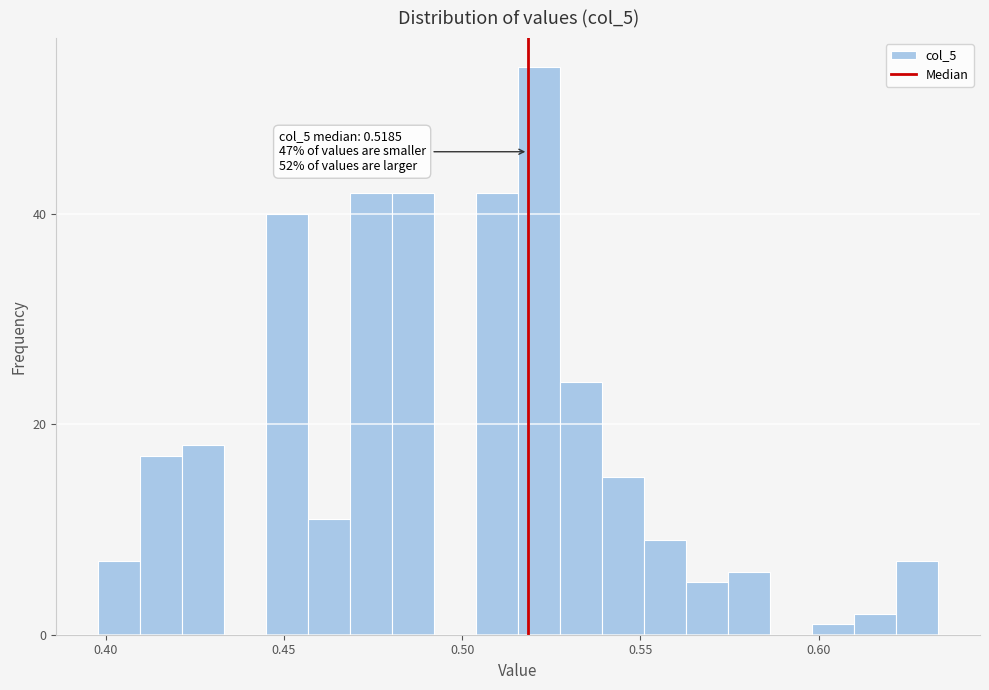

Around what value on the x-axis is the tallest bar? Give the approximate position of its centre, as read against the axis.

0.520